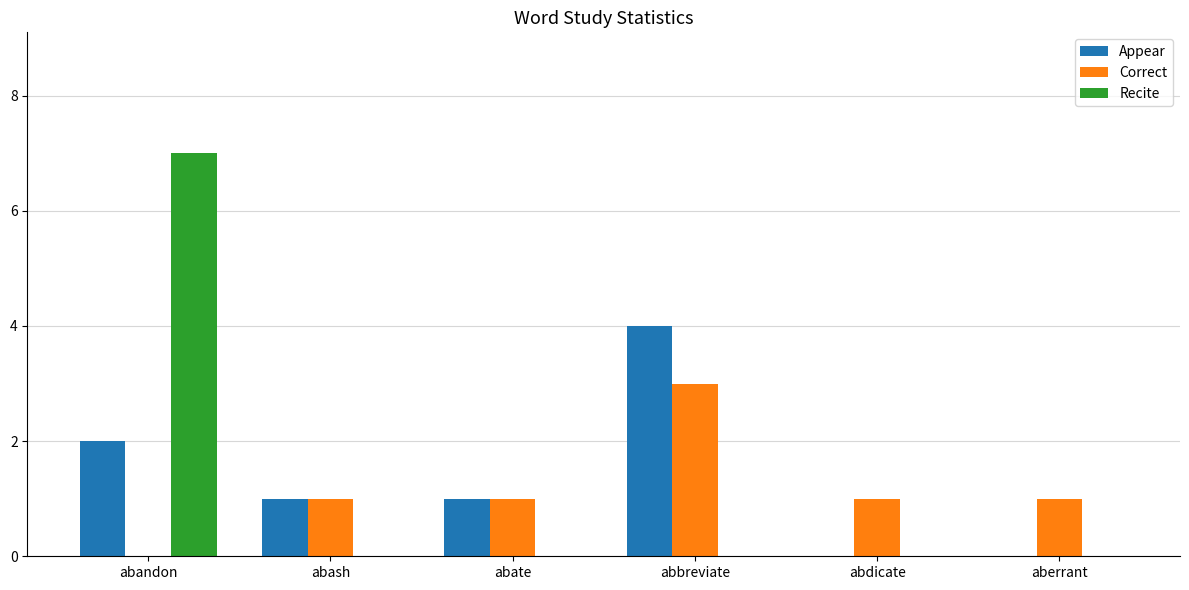

What is the highest value of the Recite series?

7